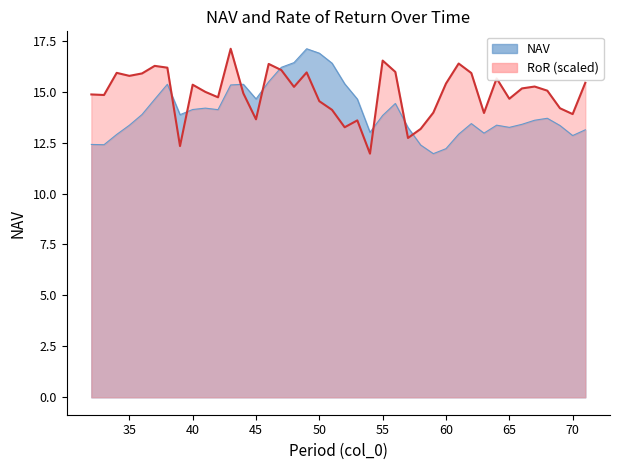

How many data points in NAV are less than 13?

9